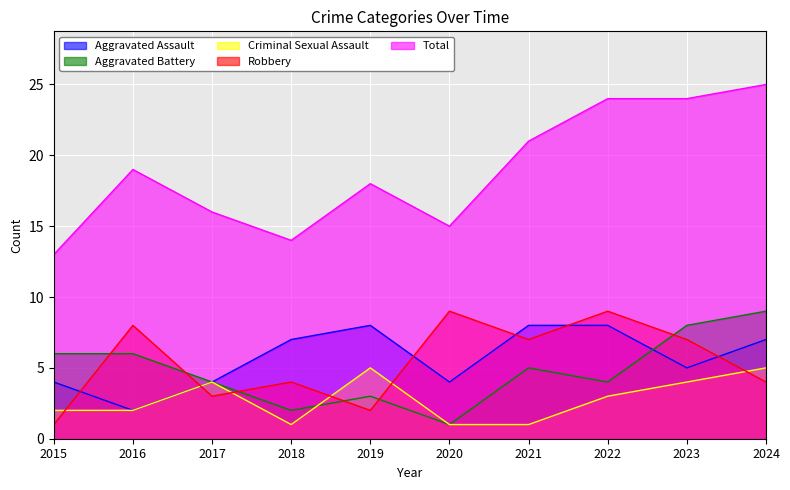

How many data points in Criminal Sexual Assault are less than 3?

5